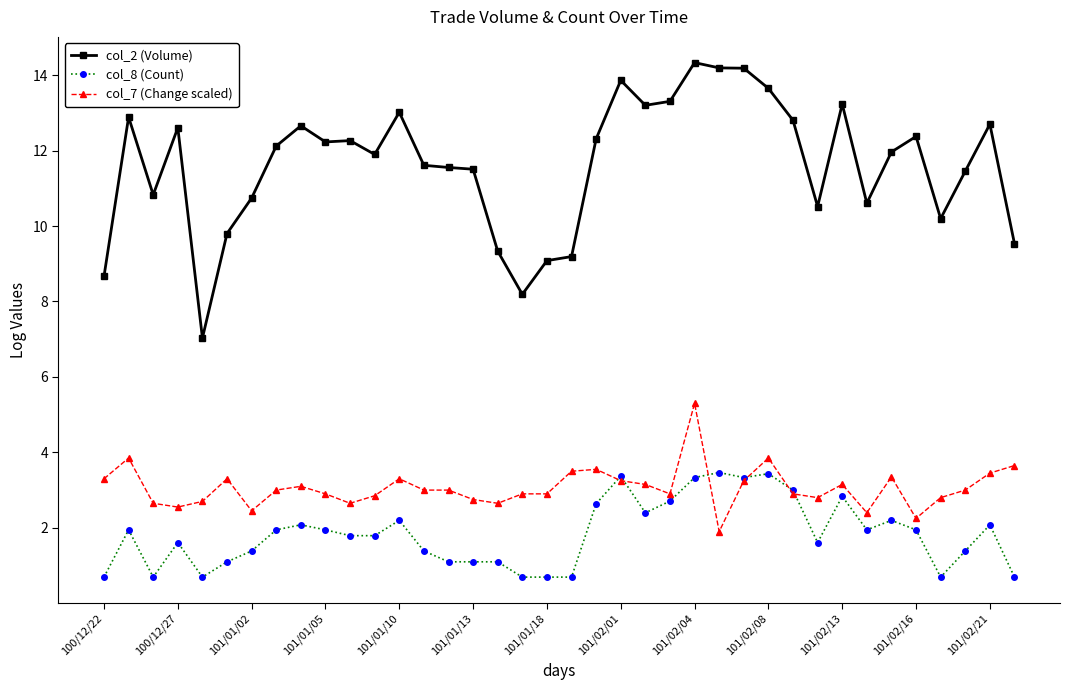

What is the value of the col_2 (Volume) point at the 37th from the left?

12.7